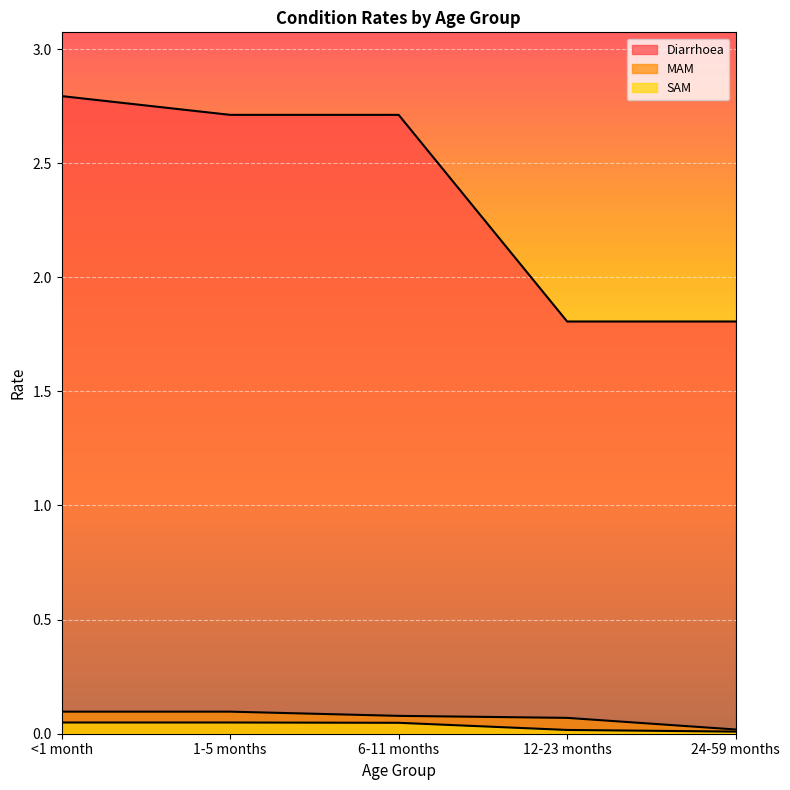

True or false: MAM and Diarrhoea intersect in this chart.

False